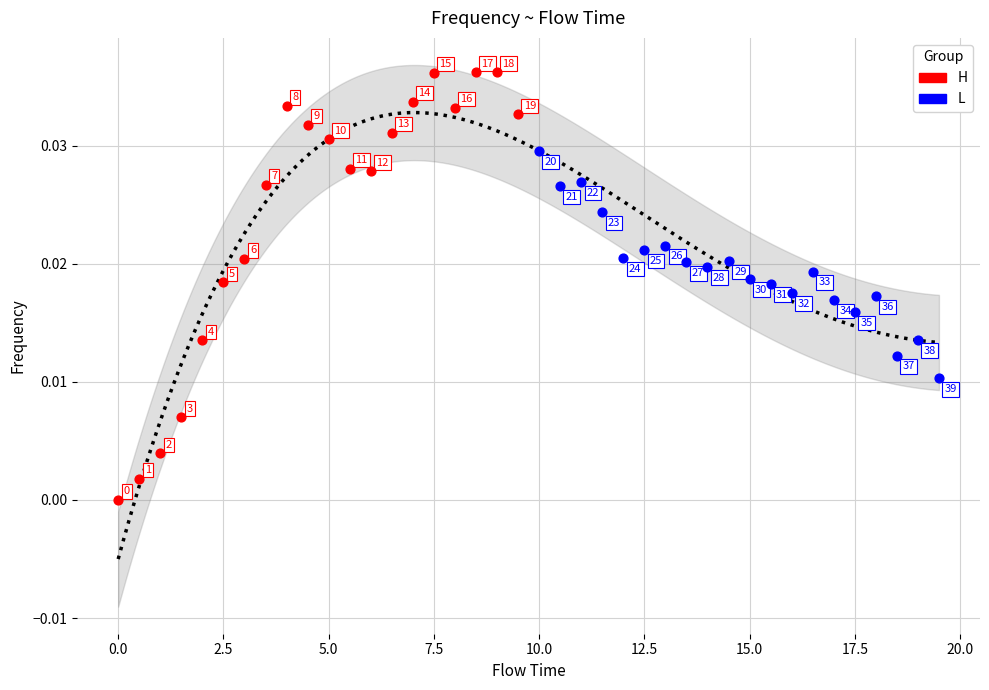

What are all the series names shown in the legend?

H, L